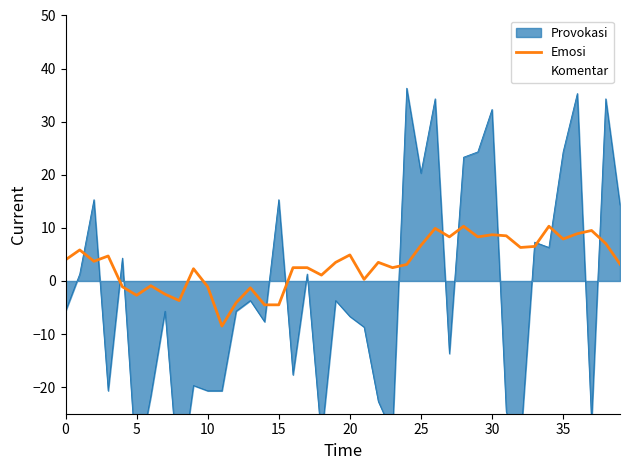

How many interior local valleys (lower than both neighbors) does the data have?

12